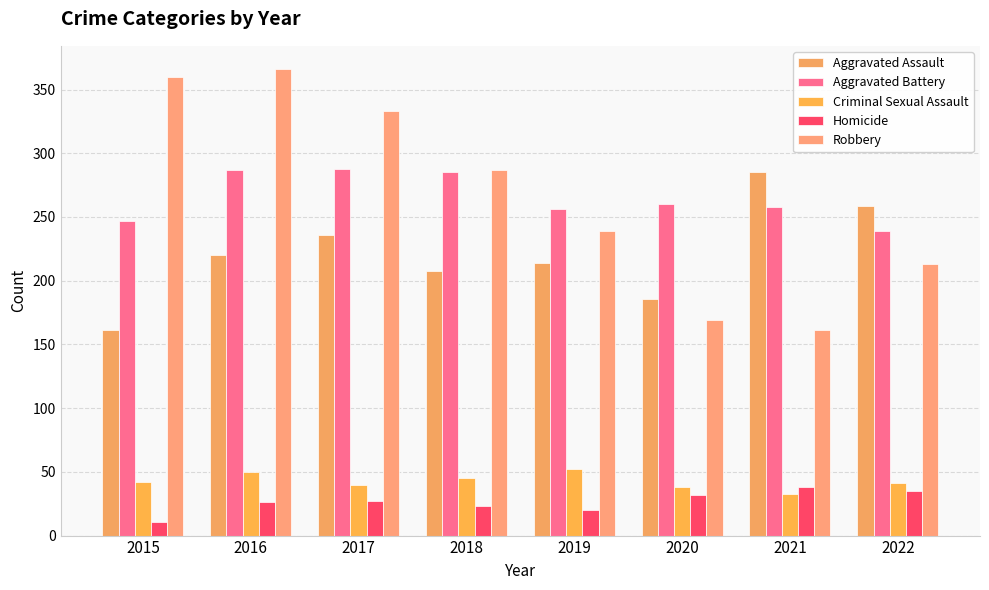

Reading left to right, extract all data points from this chart.

Aggravated Assault: 161	220	236	208	214	186	285	259
Aggravated Battery: 247	287	288	285	256	260	258	239
Criminal Sexual Assault: 42	50	40	45	52	38	33	41
Homicide: 11	26	27	23	20	32	38	35
Robbery: 360	366	333	287	239	169	161	213